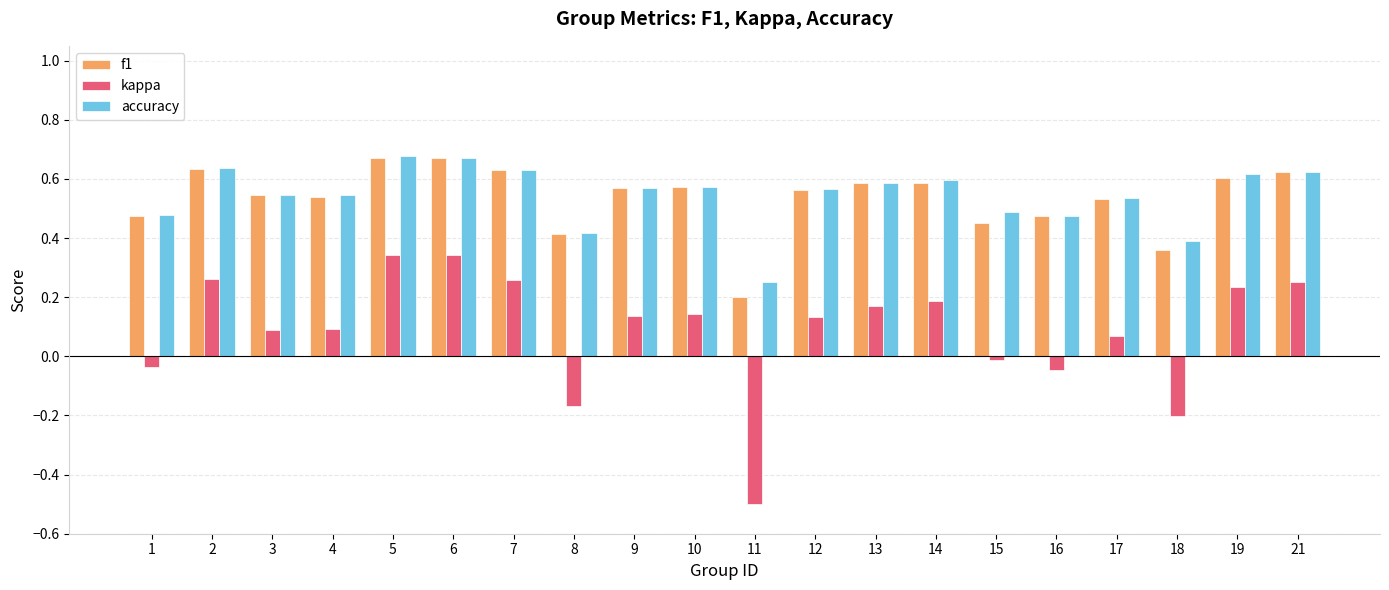

Which series has the widest spread of values?

kappa